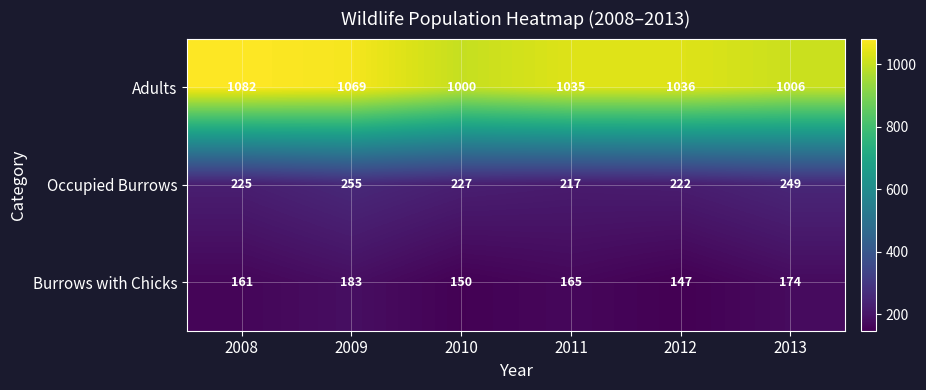

Reading left to right, transcribe all the data shown in this chart.

Adults: 1082	1069	1000	1035	1036	1006
Occupied Burrows: 225	255	227	217	222	249
Burrows with Chicks: 161	183	150	165	147	174